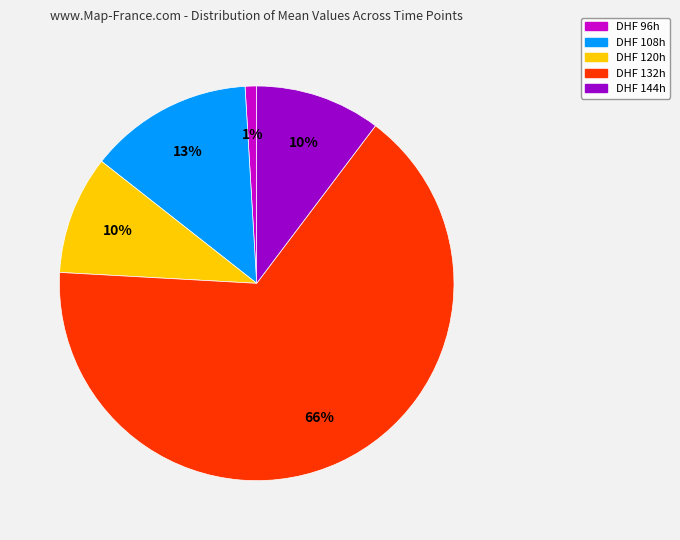

Which category has the smallest portion of the pie?

DHF 96h